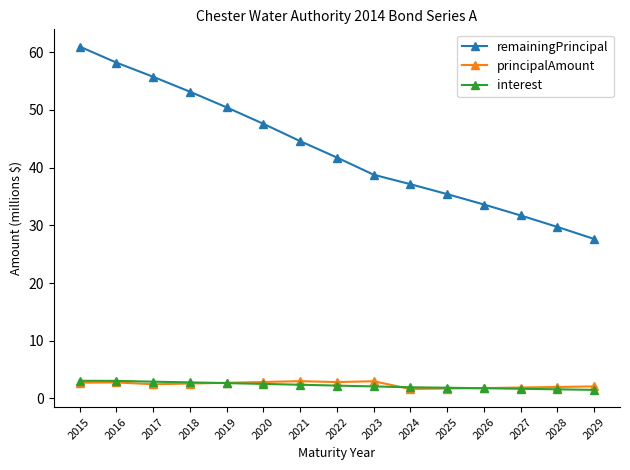

True or false: remainingPrincipal and interest intersect in this chart.

False